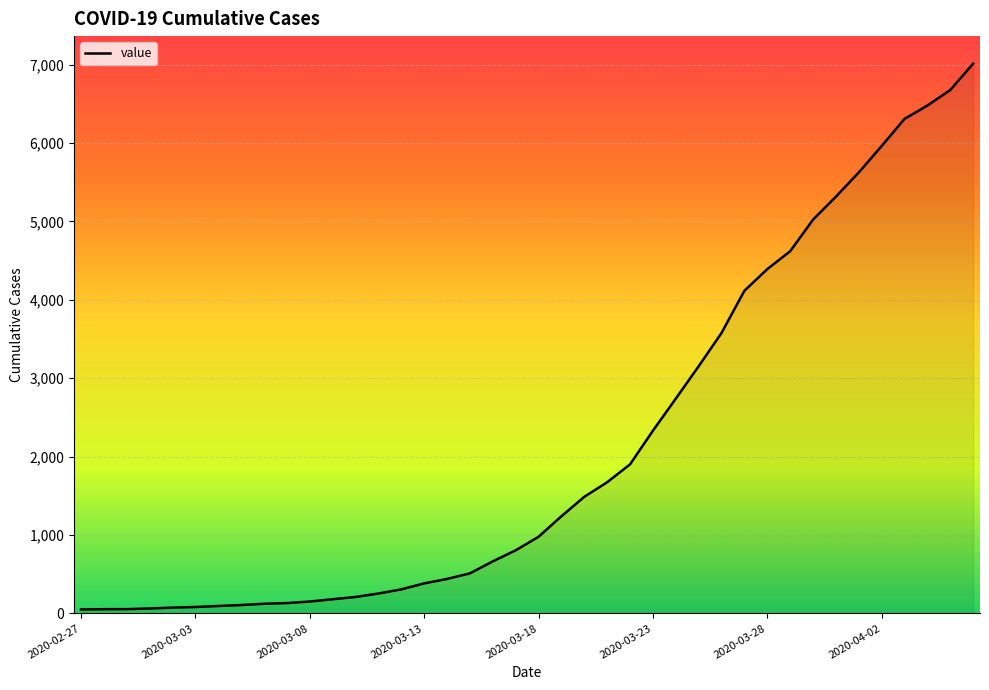

What is the maximum value shown in the chart?

7012